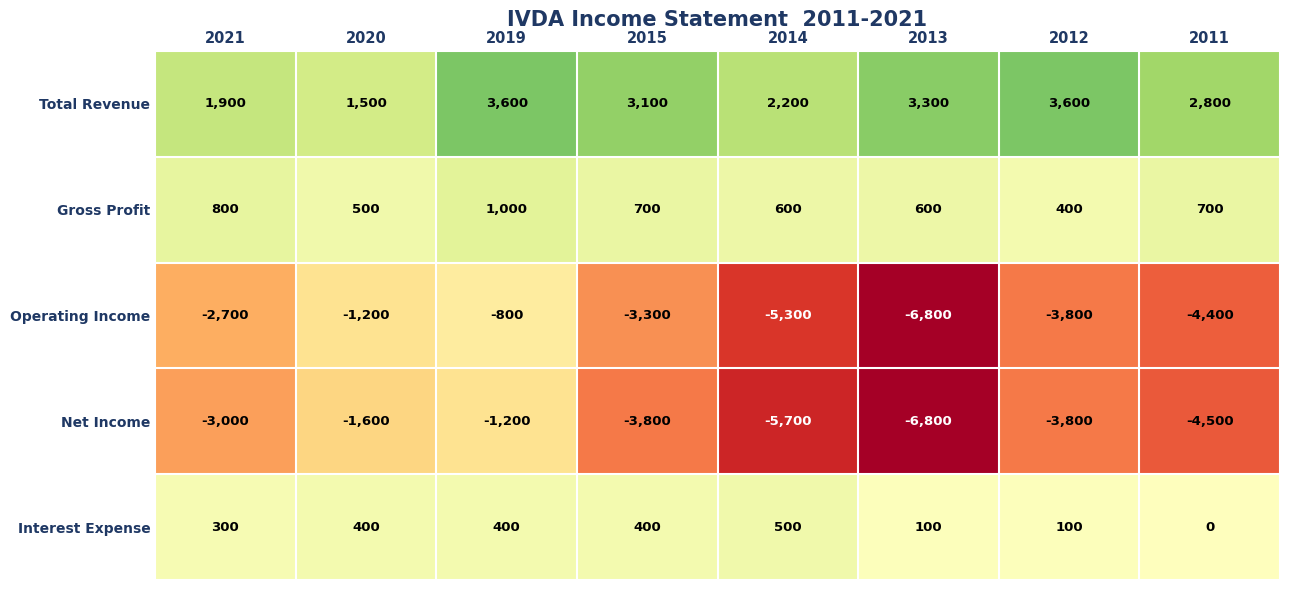

True or false: Interest Expense has a value of 500 at 2014.

True